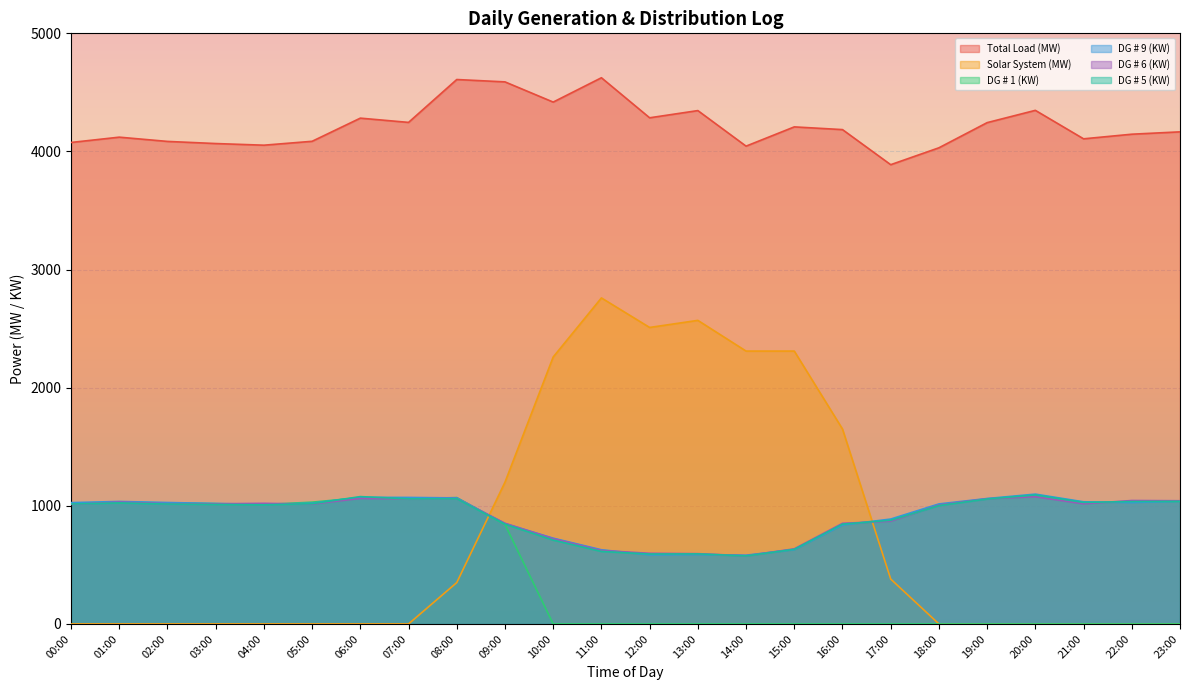

What position from the right is 06:00?

18